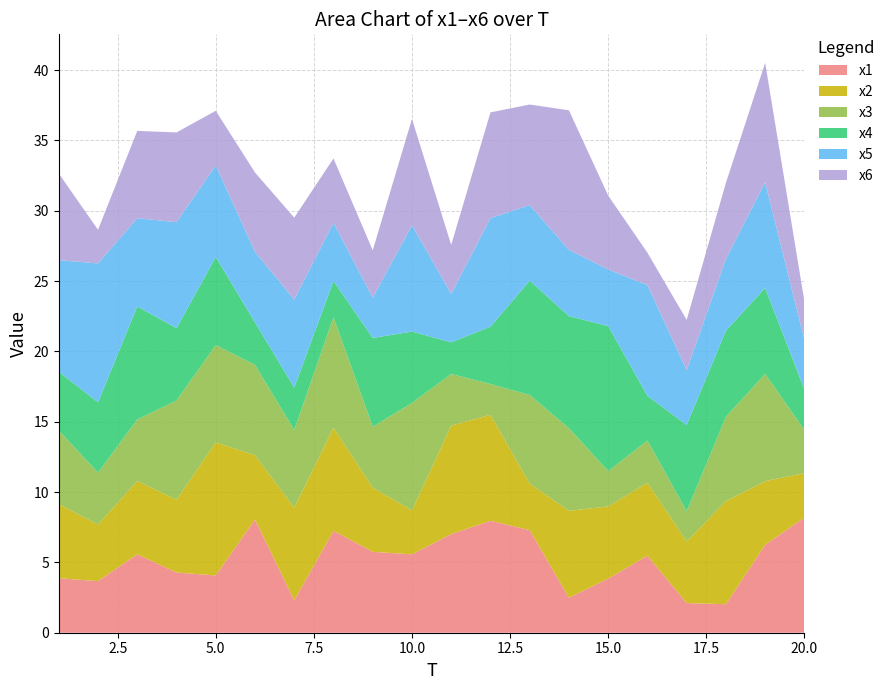

Reading right to left, what are all the values shown in this chart?

x1: 8.2	6.3	2.0	2.1	5.5	3.8	2.5	7.3	8.0	7.0	5.6	5.8	7.2	2.3	8.1	4.1	4.3	5.6	3.7	3.9
x2: 3.2	4.5	7.3	4.4	5.2	5.1	6.2	3.3	7.5	7.7	3.1	4.6	7.3	6.6	4.6	9.5	5.2	5.2	4.0	5.3
x3: 3.1	7.6	6.0	2.1	3.0	2.5	5.9	6.3	2.2	3.7	7.6	4.3	7.9	5.5	6.4	6.9	7.1	4.4	3.7	5.2
x4: 2.9	6.1	6.1	6.1	3.2	10.3	8.0	8.1	4.1	2.3	5.1	6.3	2.6	3.0	3.0	6.3	5.1	8.0	5.0	4.2
x5: 3.5	7.5	5.1	3.9	7.9	4.0	4.7	5.4	7.7	3.4	7.6	2.9	4.1	6.3	5.0	6.5	7.5	6.3	9.9	7.9
x6: 2.7	8.5	5.4	3.6	2.3	5.2	9.9	7.2	7.5	3.5	7.6	3.4	4.6	5.8	5.6	3.9	6.4	6.2	2.4	6.2